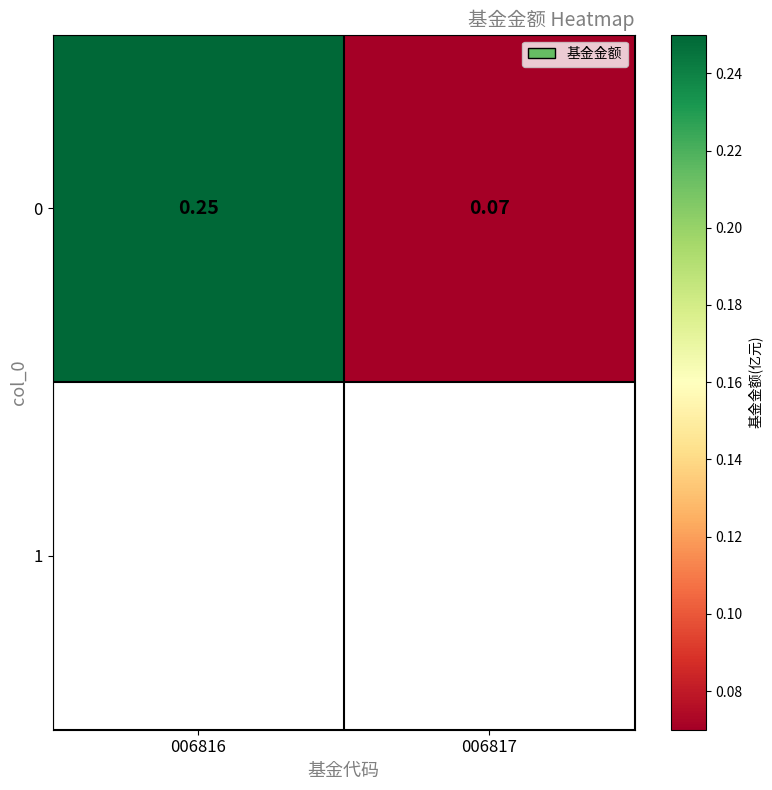

The chart shows a value of 0.2 at 006816. True or false?

True